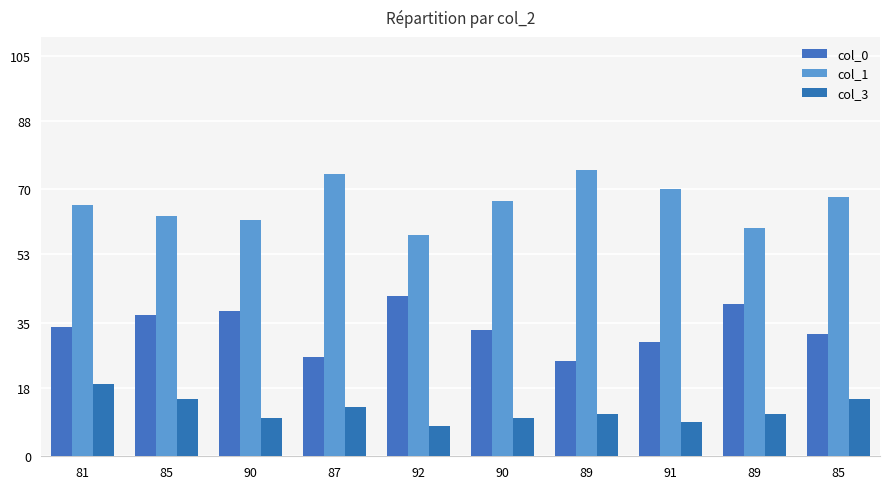

Read the col_0 value at 90, to the nearest 5.

40